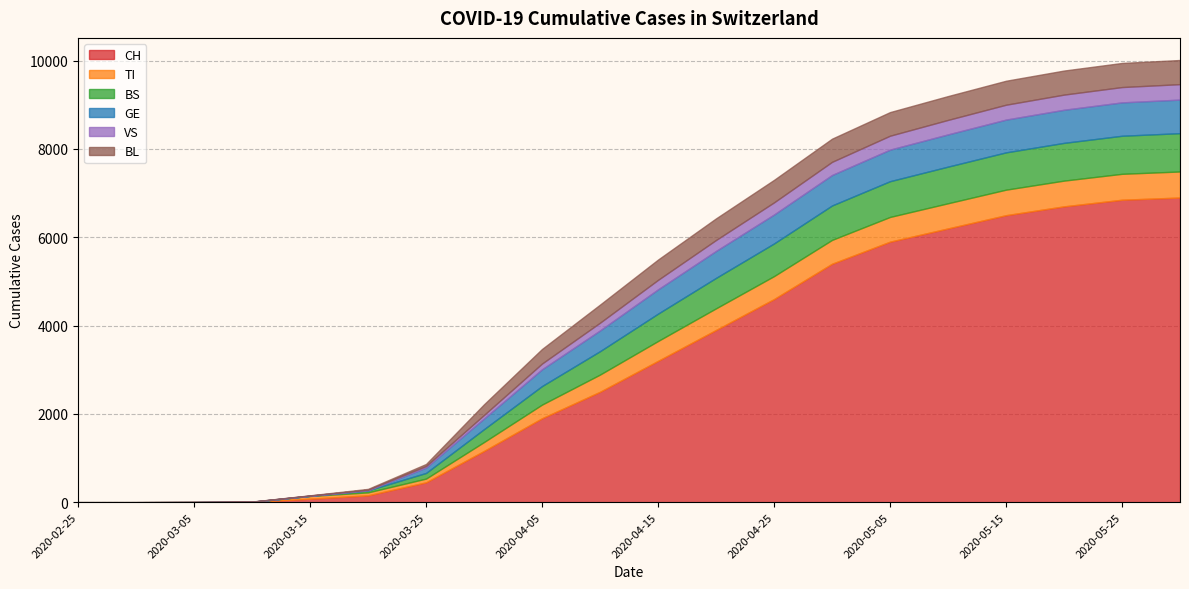

The value of VS at 2020-04-25 is 431. True or false?

False